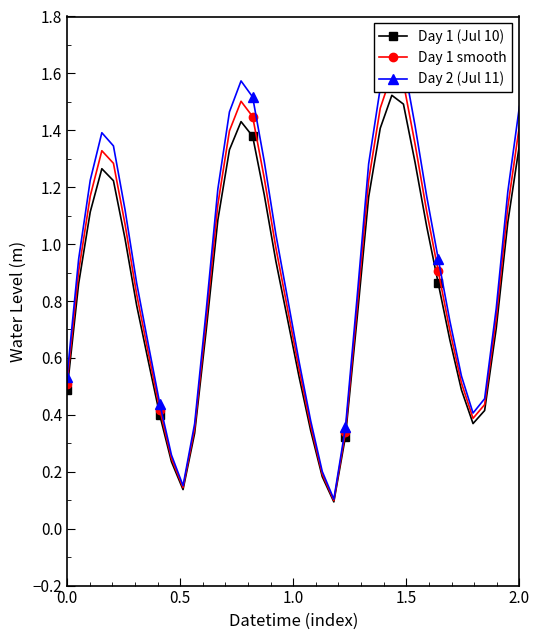

What is the sum of all Day 1 smooth values?

35.0